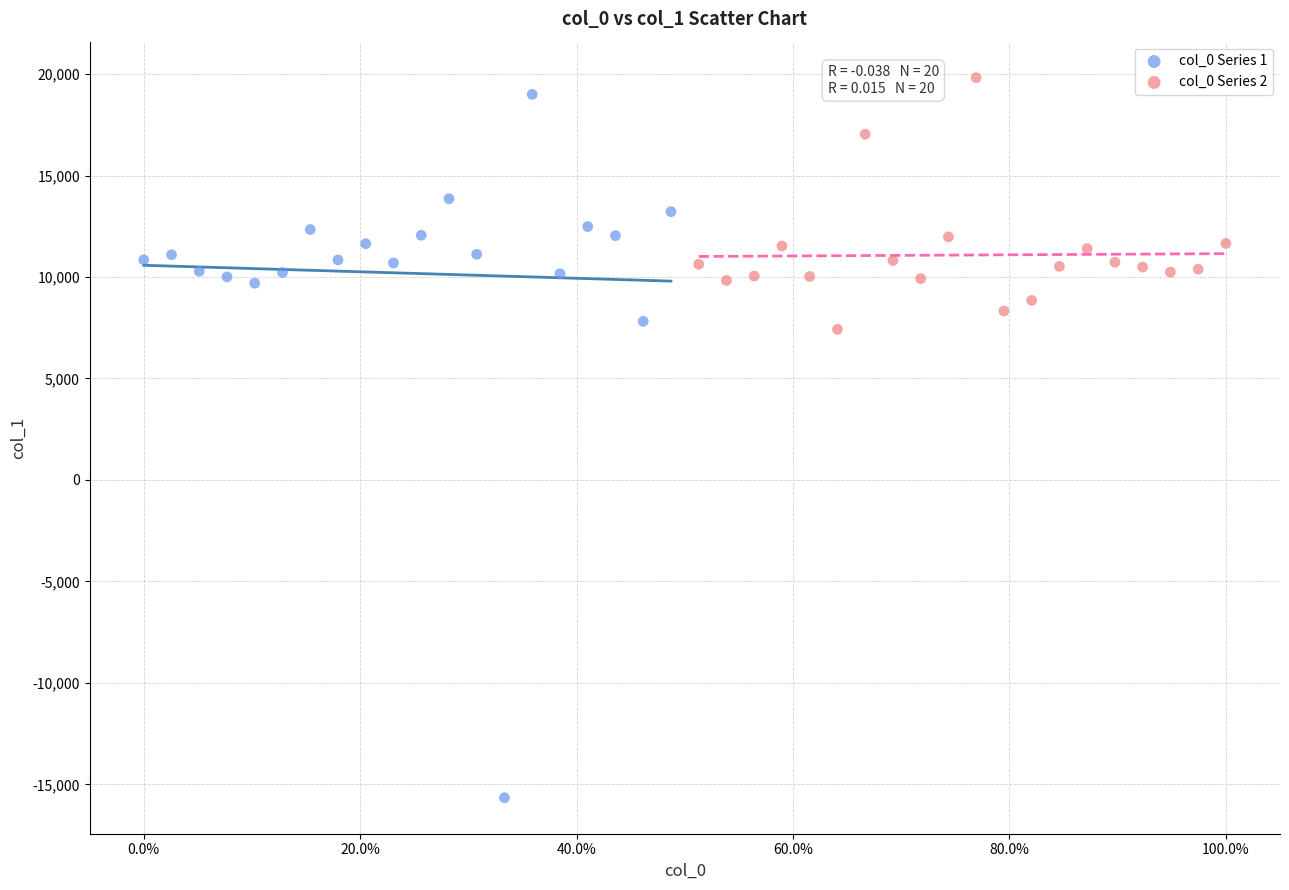

Which series reaches the minimum Y coordinate?

col_0 Series 1